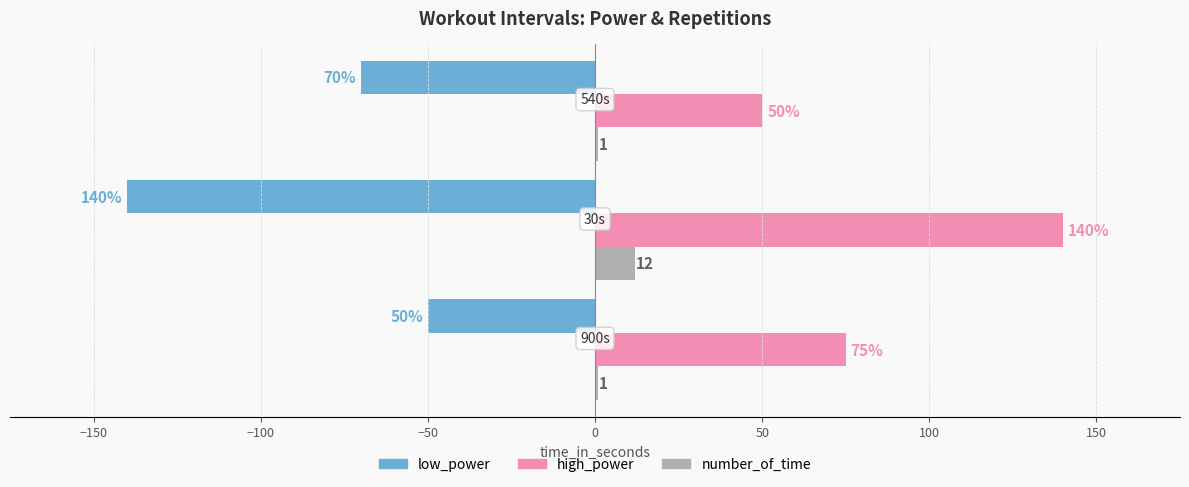

What is the maximum value for number_of_time?

12